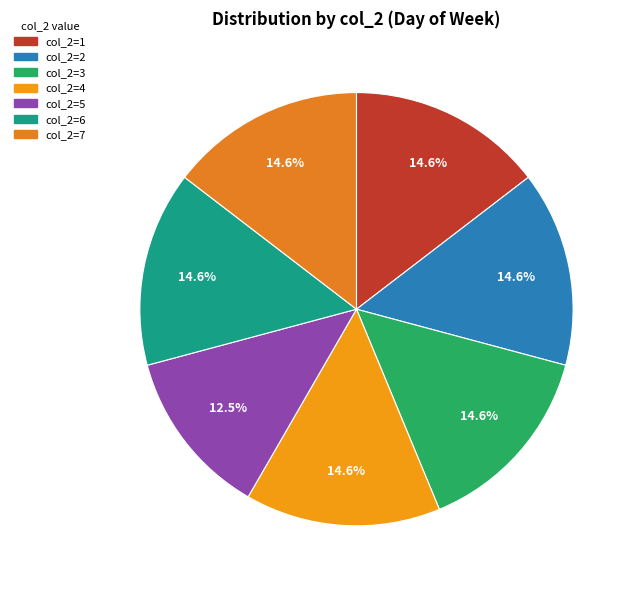

Which category has the biggest portion of the pie?

7